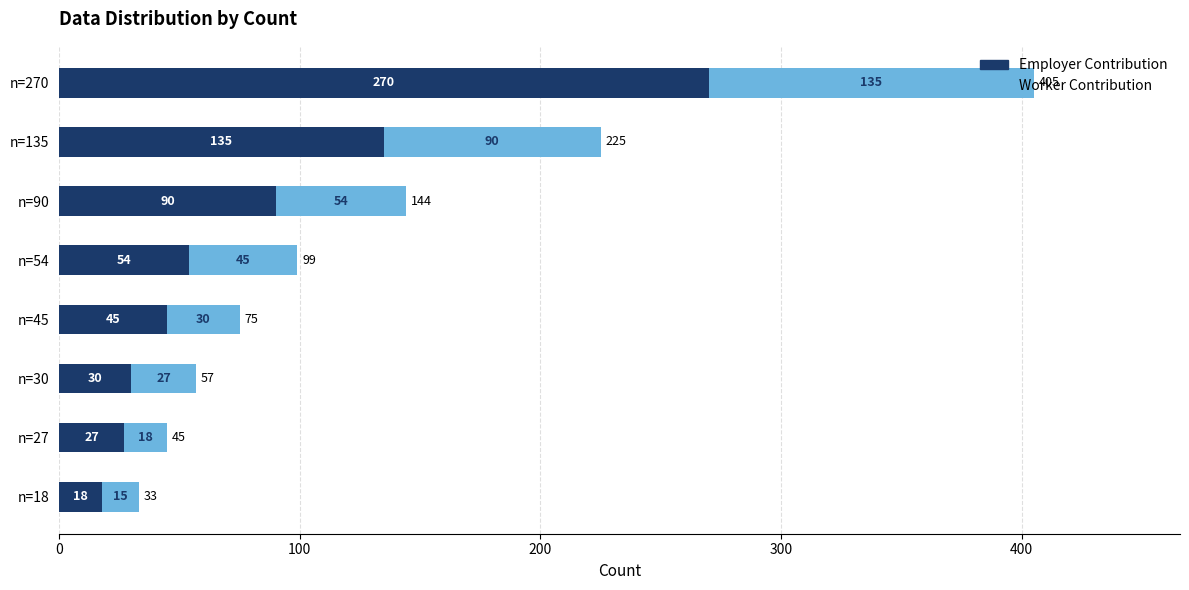

What is the difference between the Employer Contribution values at n=90 and n=18?

72